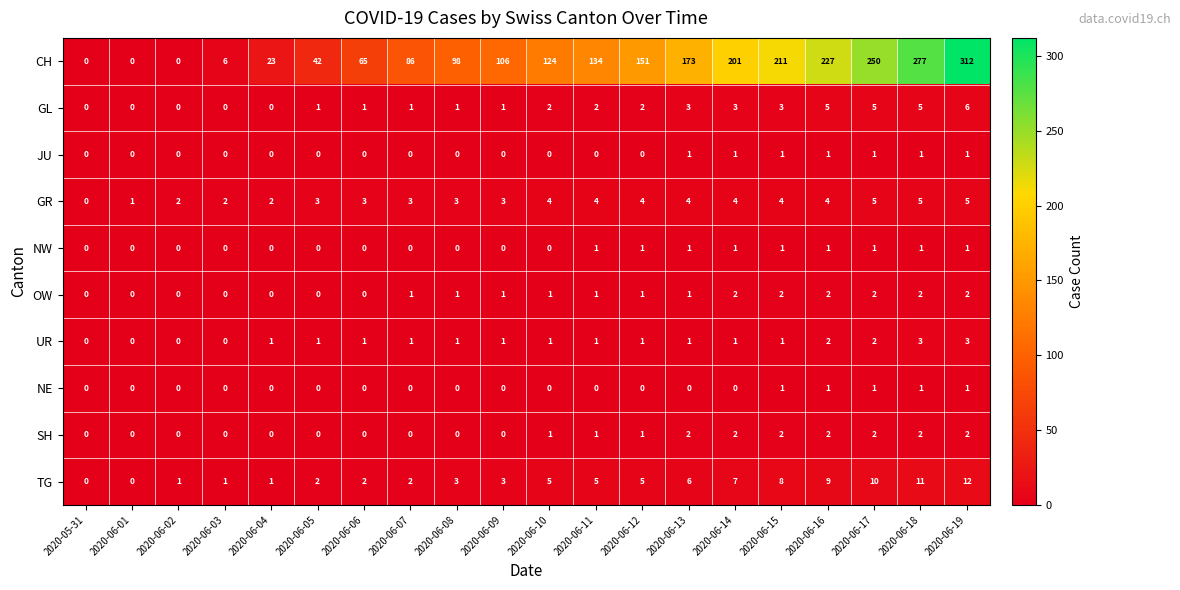

Between 2020-06-04 and 2020-06-18, which series saw the biggest shift?

CH